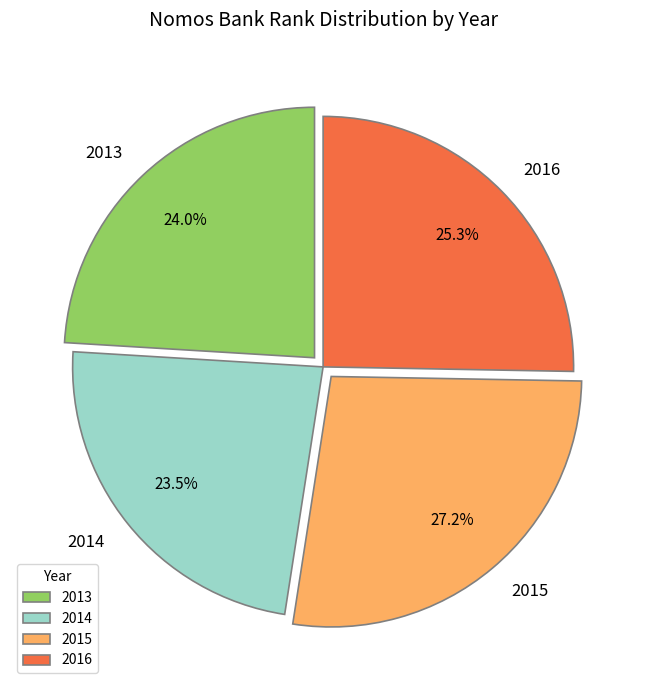

How many slices are in this pie chart?

4